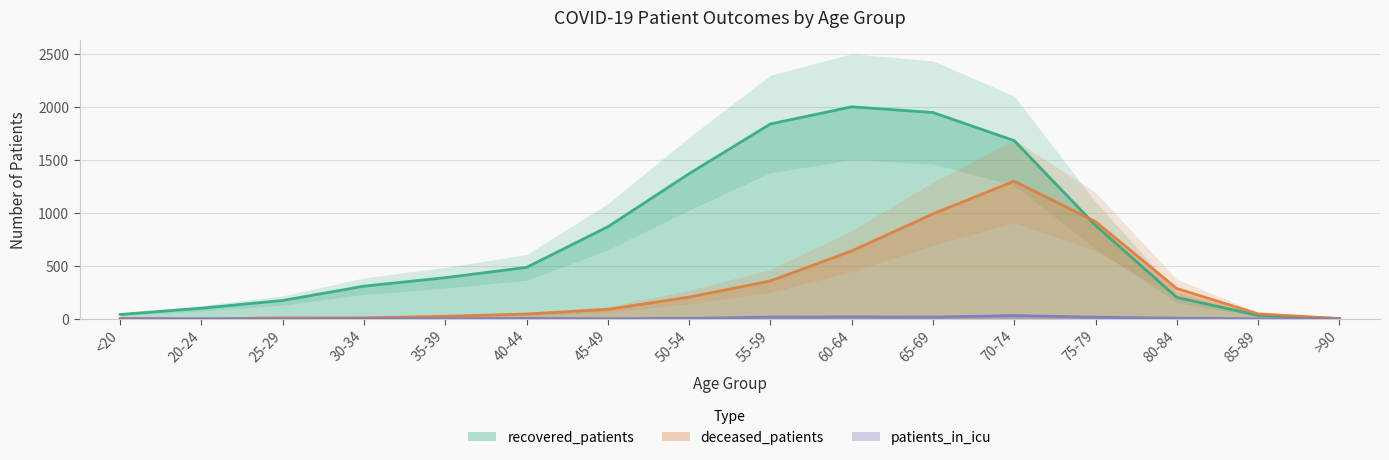

At which category does patients_in_icu reach its first local peak?

20-24